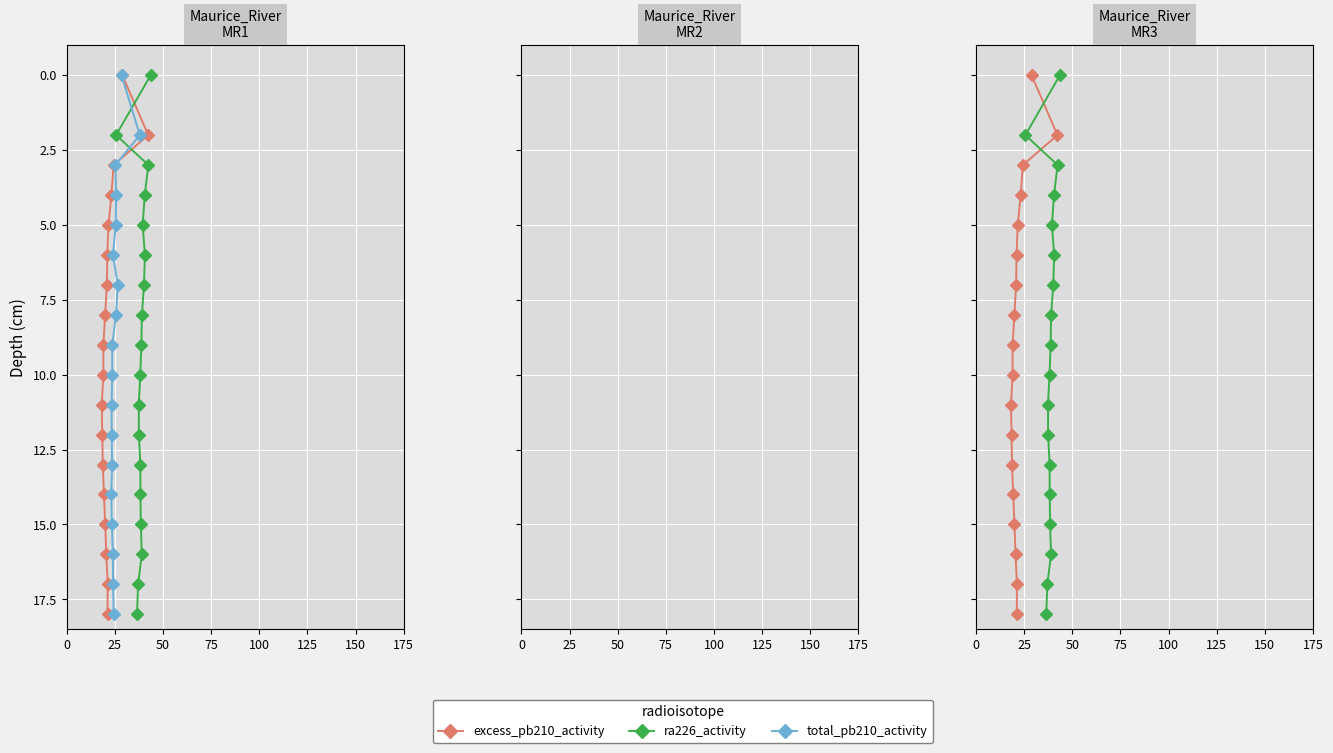

Between 75 and 125, which is larger?

125